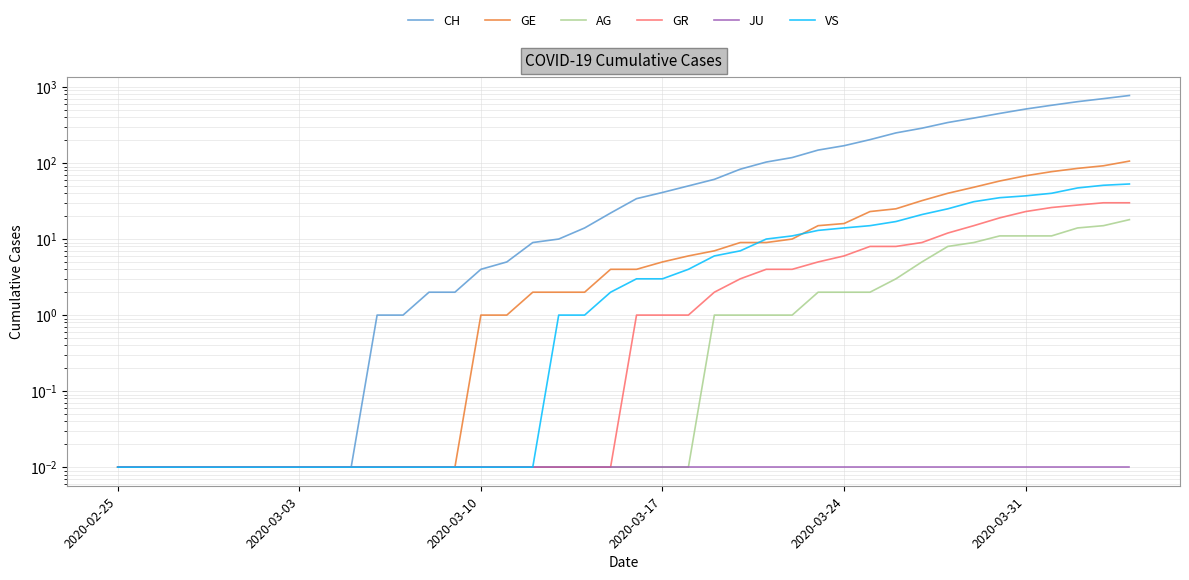

The value of GR at 8 is 0.0. True or false?

False